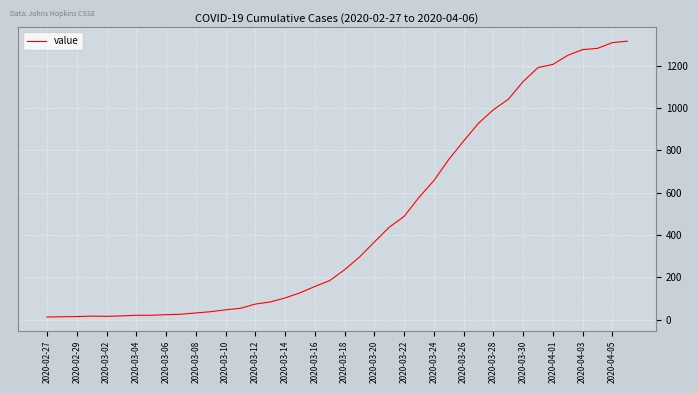

What is the sum of all values?

18661